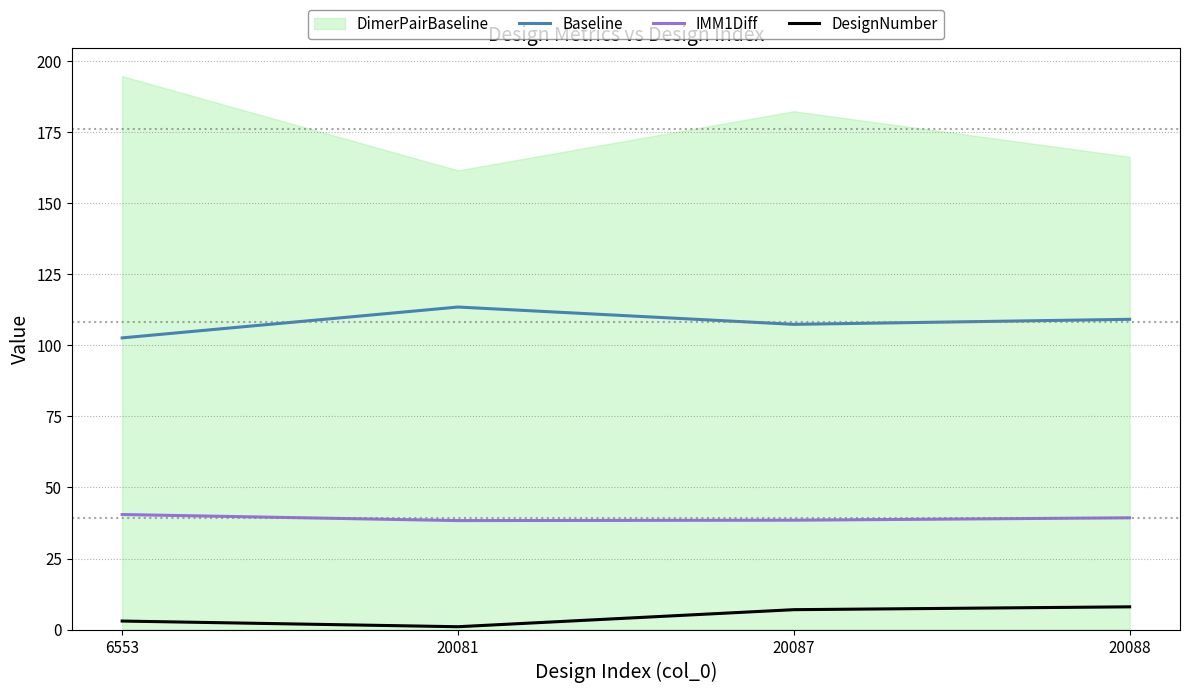

True or false: DesignNumber has a value of 1.0 at 20081.

True